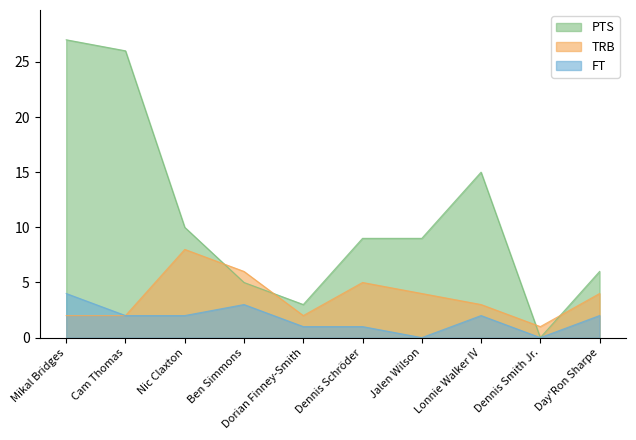

What position from the left is Dennis Smith Jr.?

9